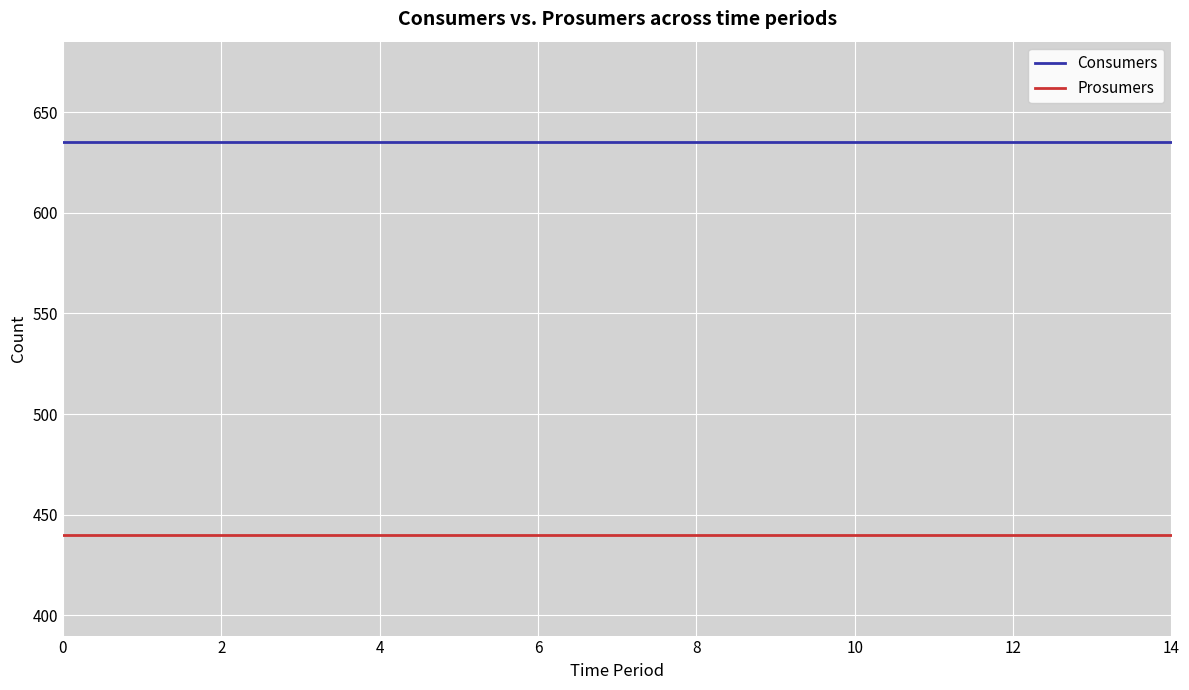

Which series has the largest total across all categories?

Consumers